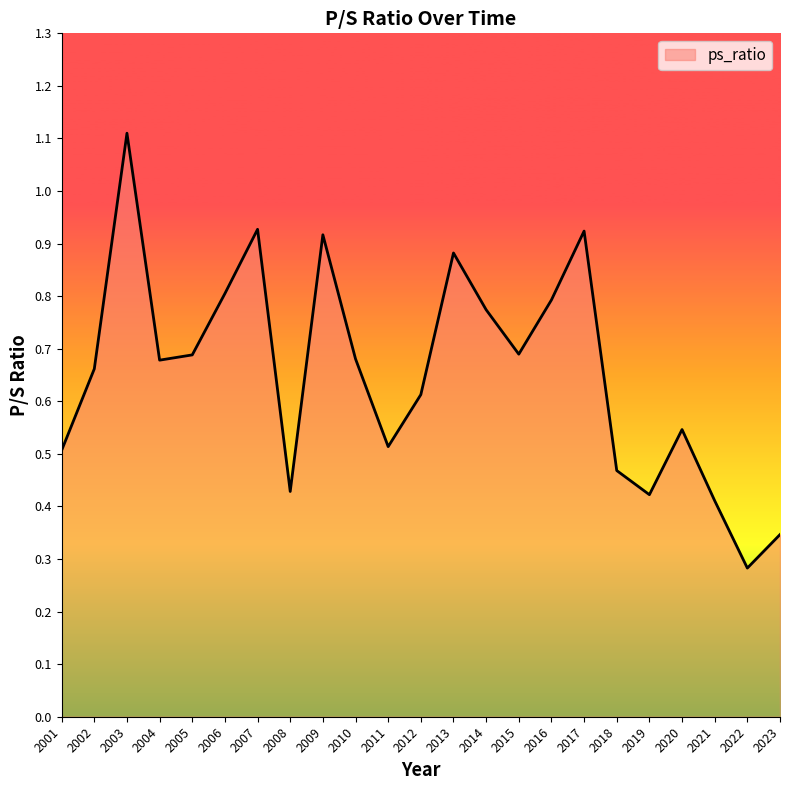

At which label is the value closest to 0?

2022